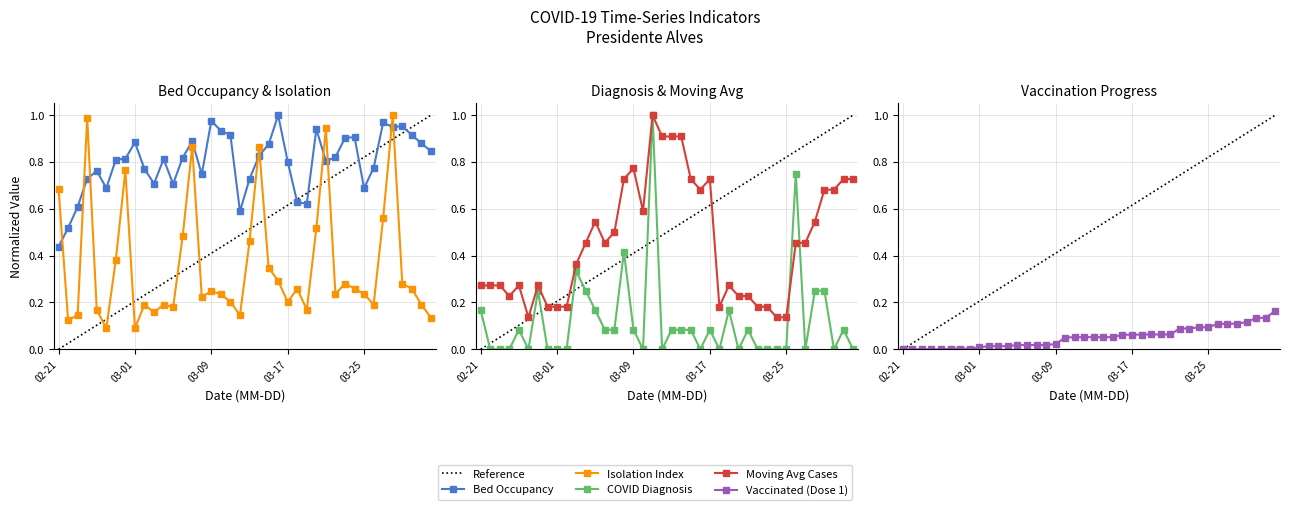

Is the value of media_isolamento at 2021-03-06 greater than the value of Populacao_Vacinada_dose1 at 2021-03-10?

Yes